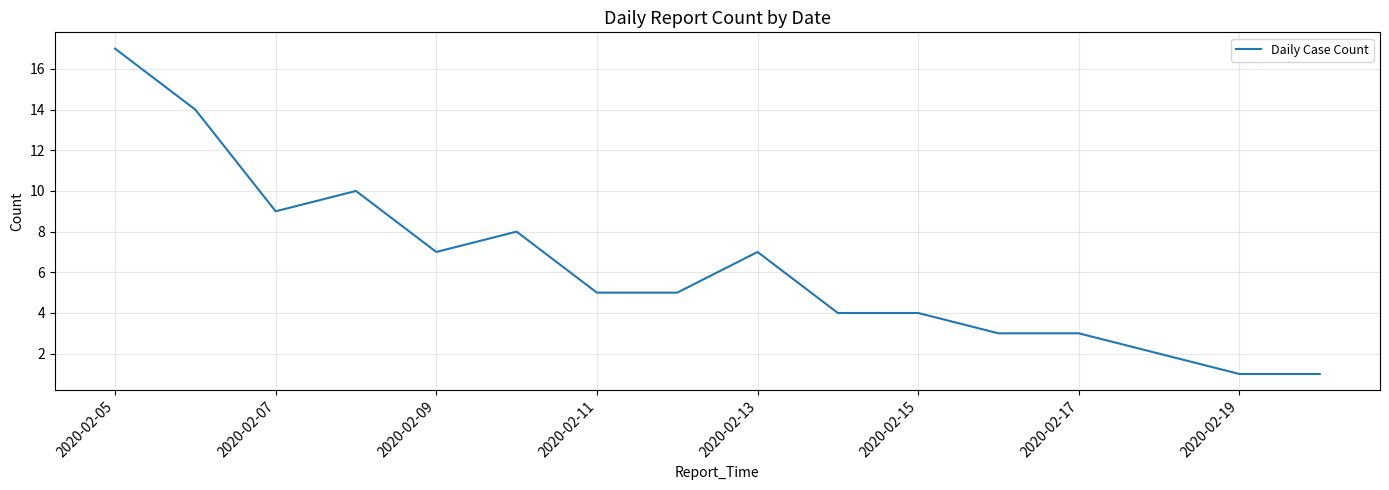

What is the difference between the maximum and minimum values?

16